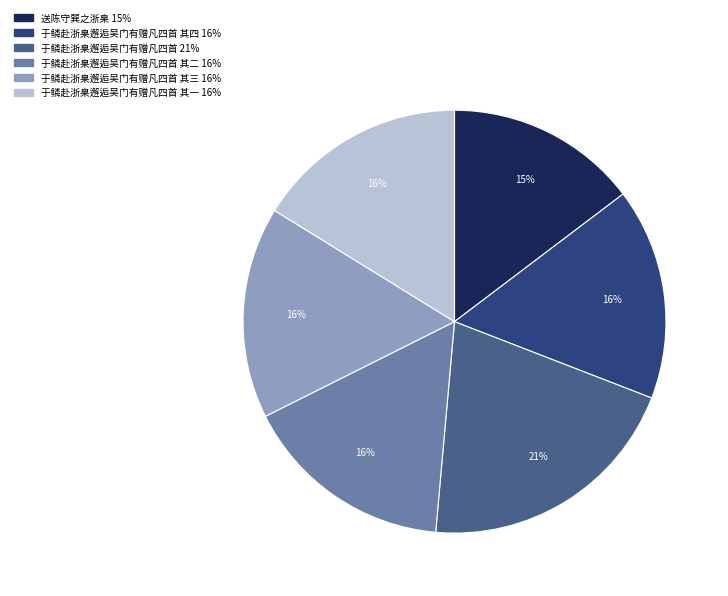

To the nearest percent, what is the average slice percentage?

17%